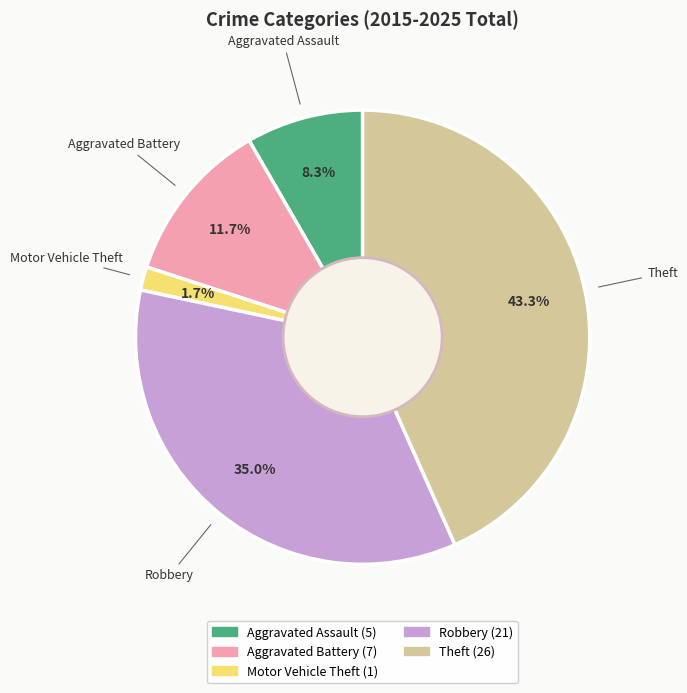

What percentage is the Robbery slice, to the nearest percent?

35%